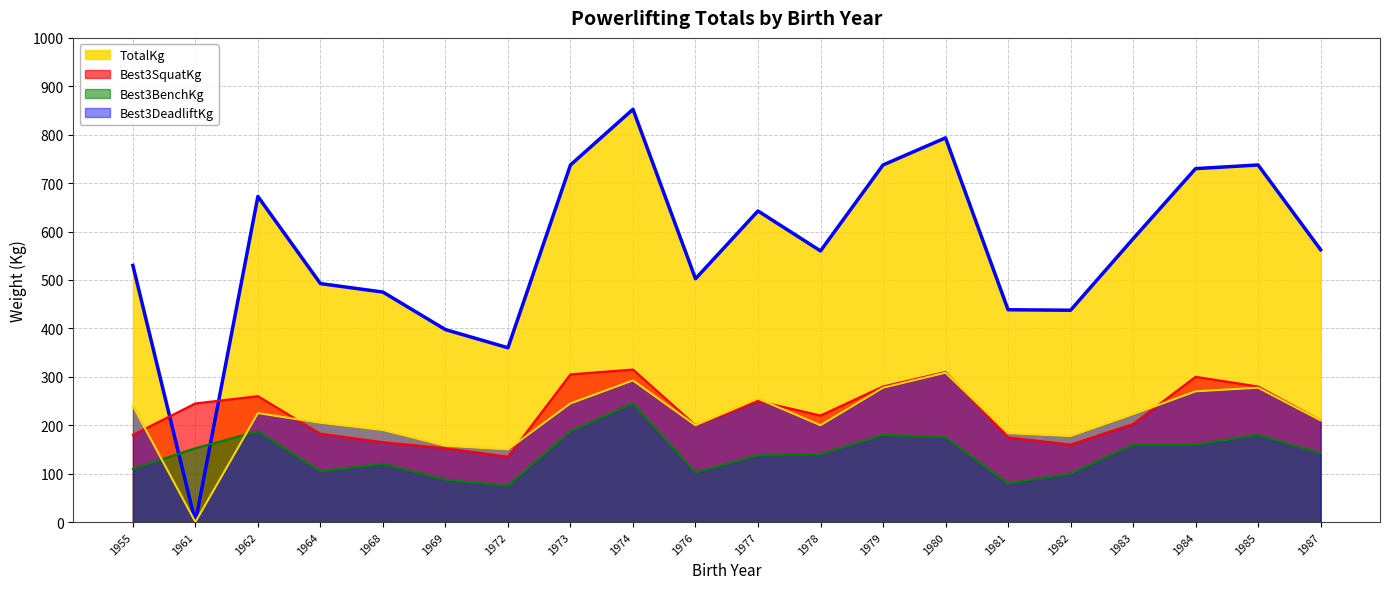

What is the difference between the TotalKg values at 1964 and 1962?

180.0